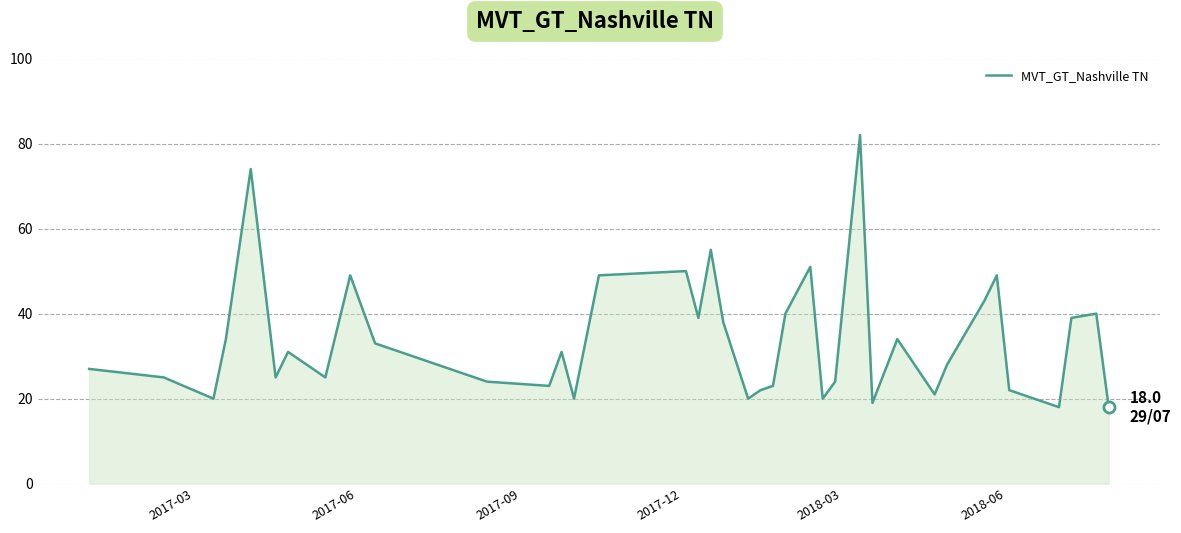

What is the smallest value displayed?

18